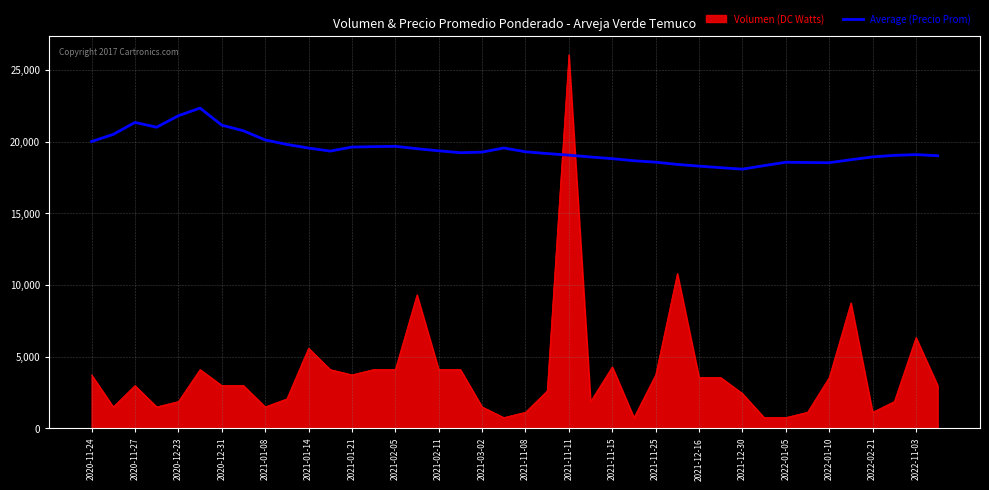

Which series has the largest range (max minus min)?

Volumen (DC Watts)